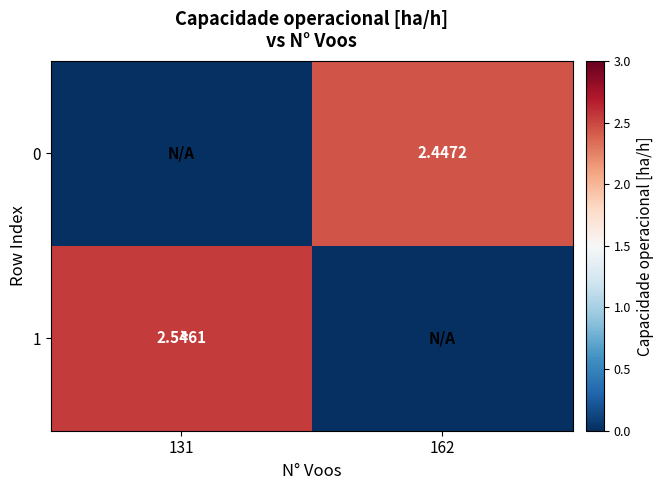

True or false: 1 has a value of 4.2 at 131.

False